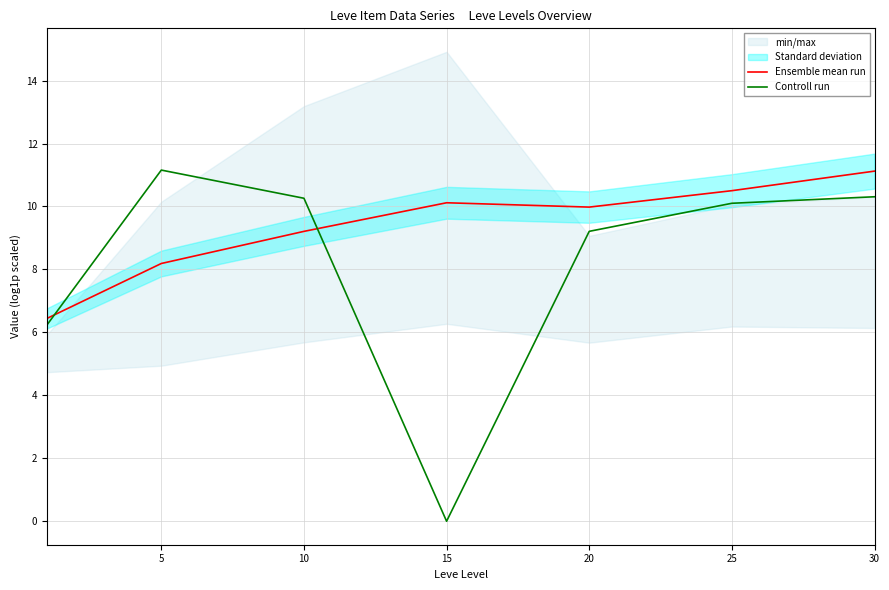

Which series has the widest spread of values?

Controll run